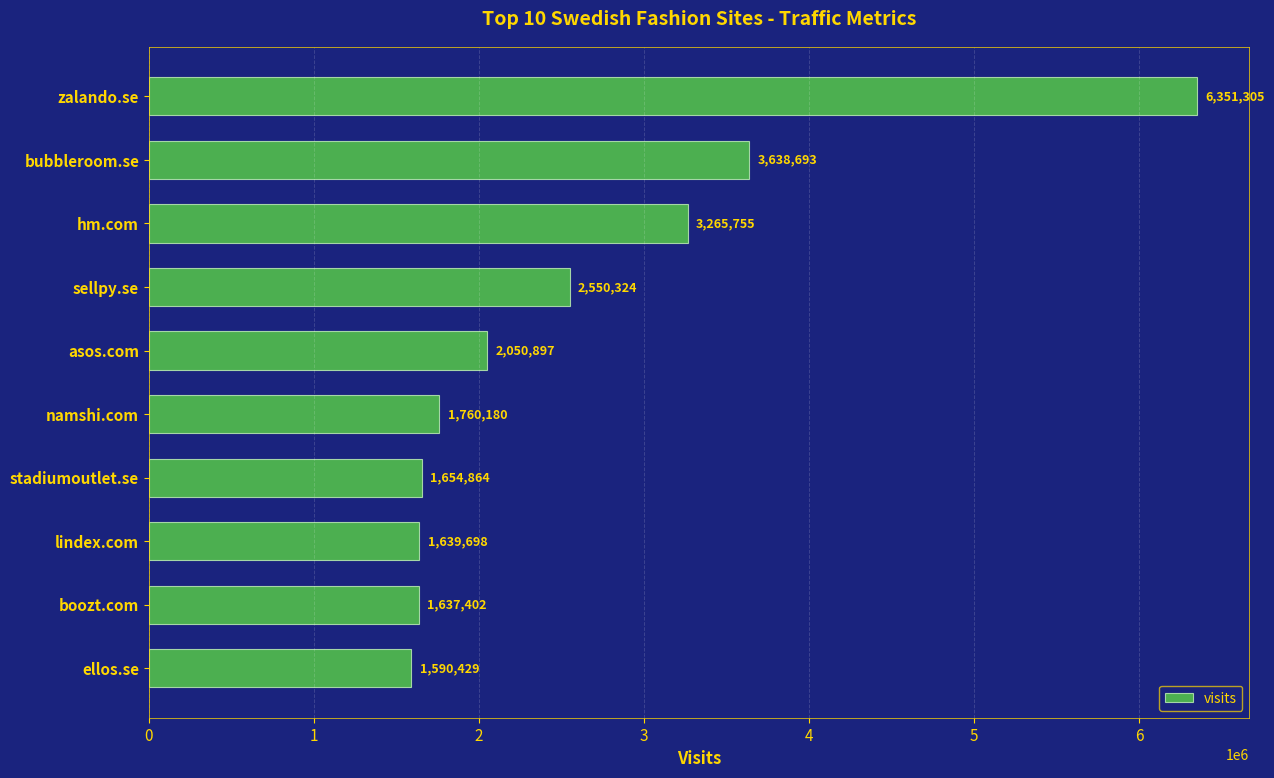

How many bars are there in total?

10